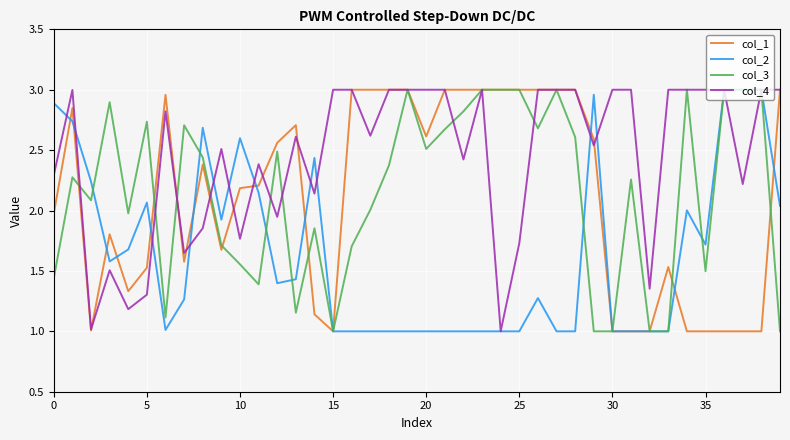

What is the minimum value shown in the chart?

1.0